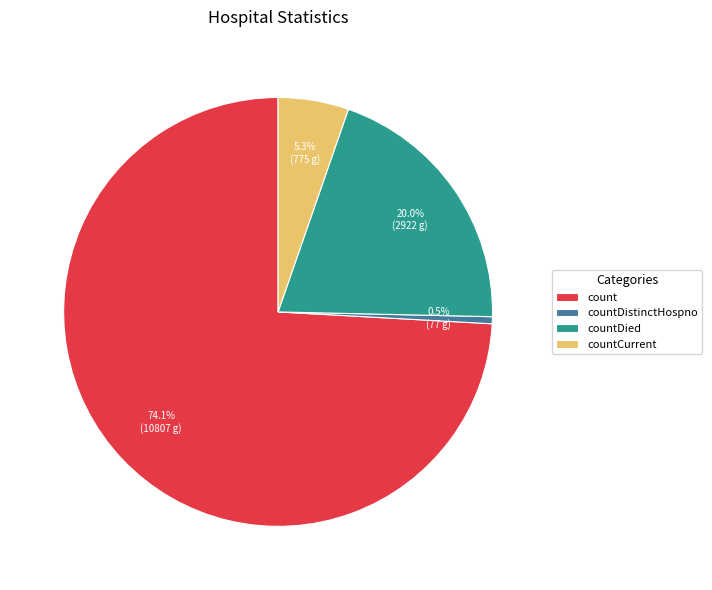

Which slice is the largest?

count